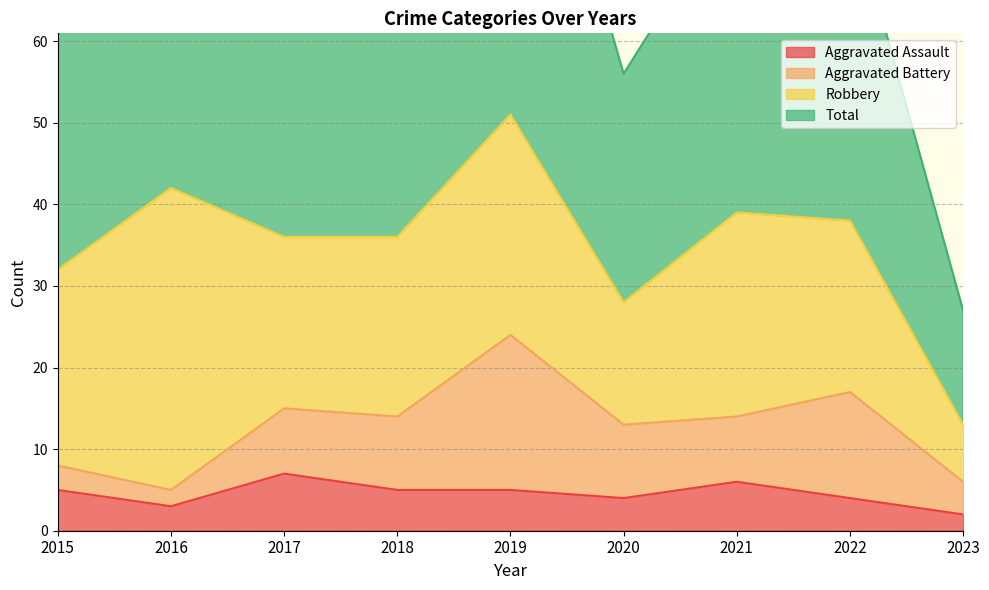

At which label does Aggravated Assault first exceed 5?

2017